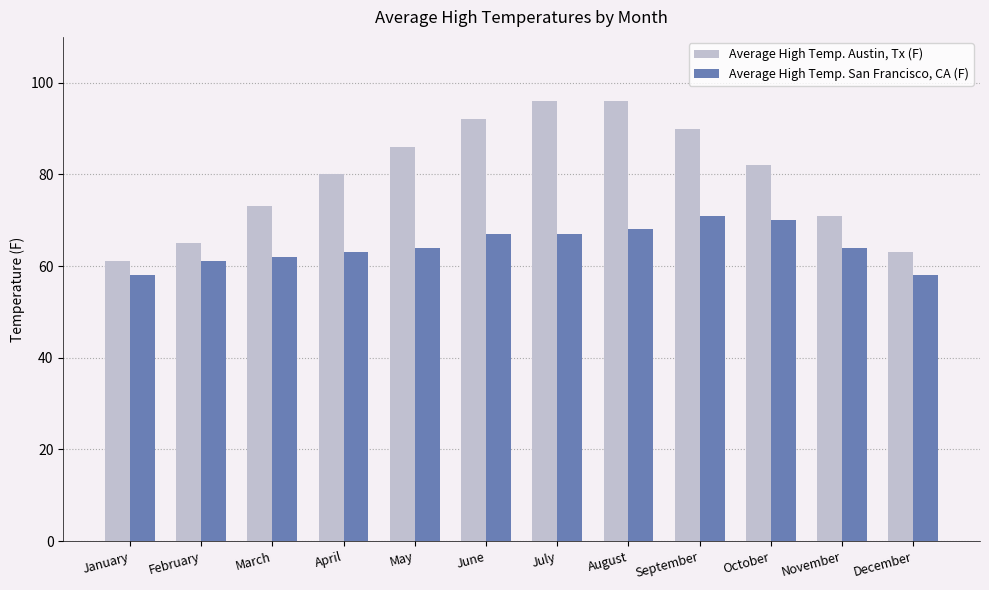

Reading right to left, extract all data points from this chart.

Average High Temp. Austin, Tx (F): 63	71	82	90	96	96	92	86	80	73	65	61
Average High Temp. San Francisco, CA (F): 58	64	70	71	68	67	67	64	63	62	61	58